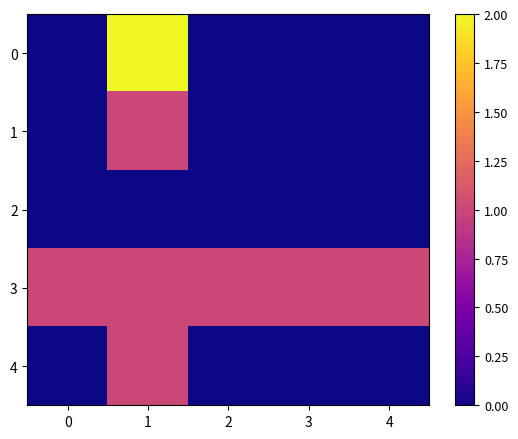

List the series in order of their peak value, lowest first.

2, 1, 3, 4, 0